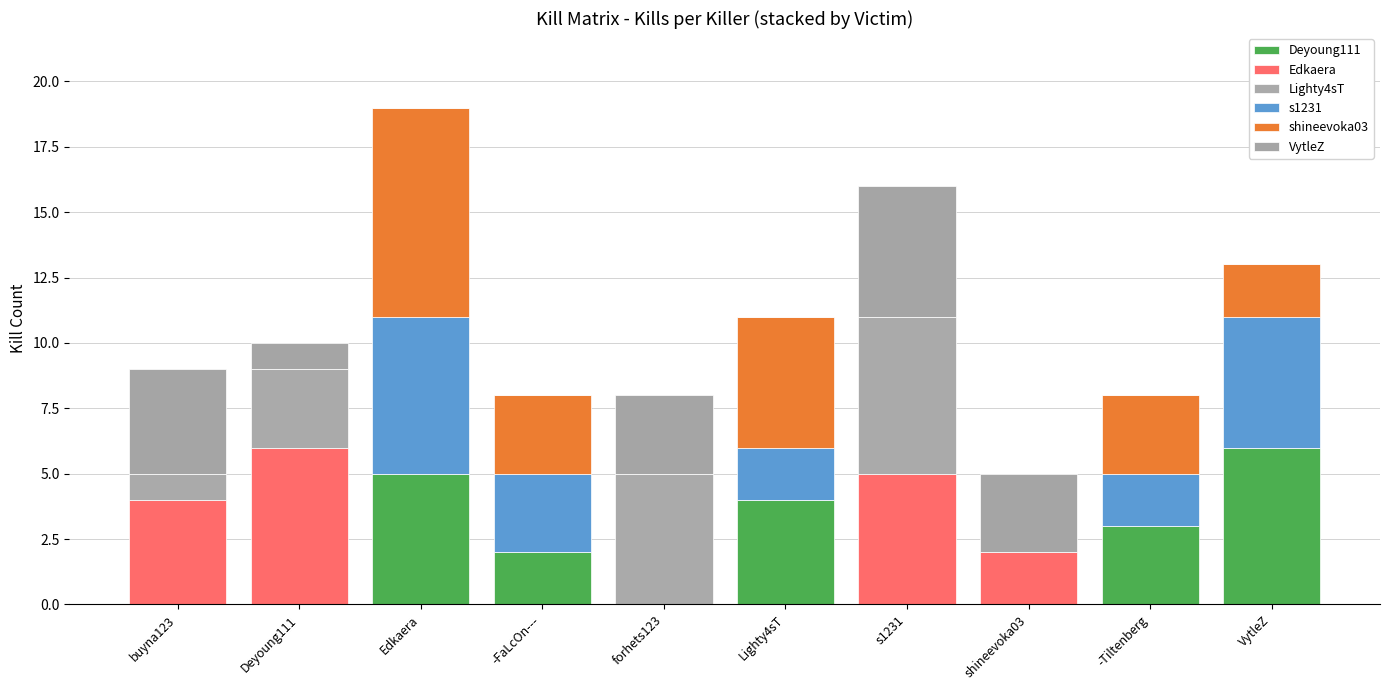

Does the chart contain stacked bars?

Yes